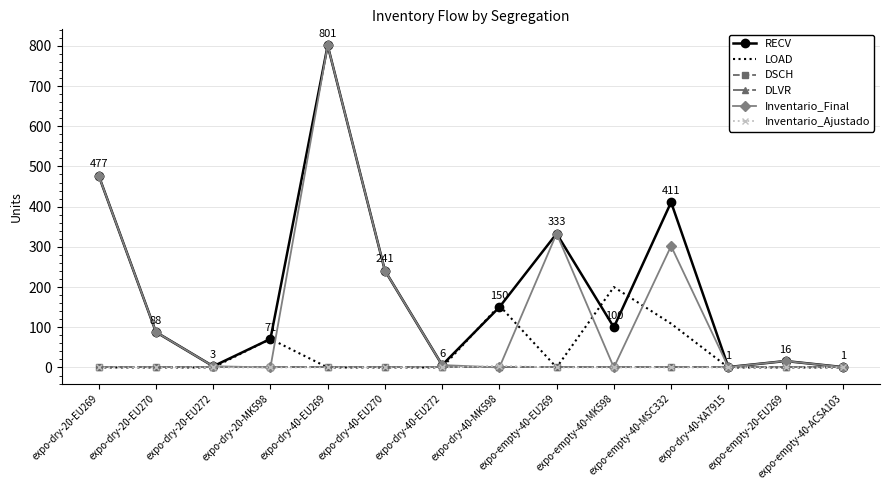

At which category is the sum across all series the highest?

expo-dry-40-EU269